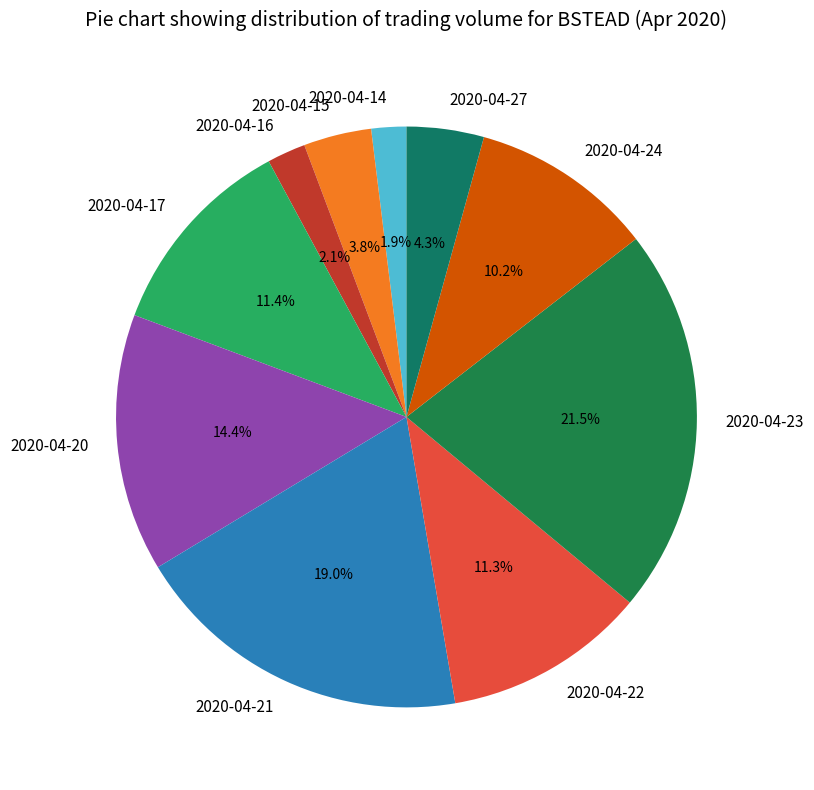

Which has a higher value, 2020-04-27 or 2020-04-23?

2020-04-23